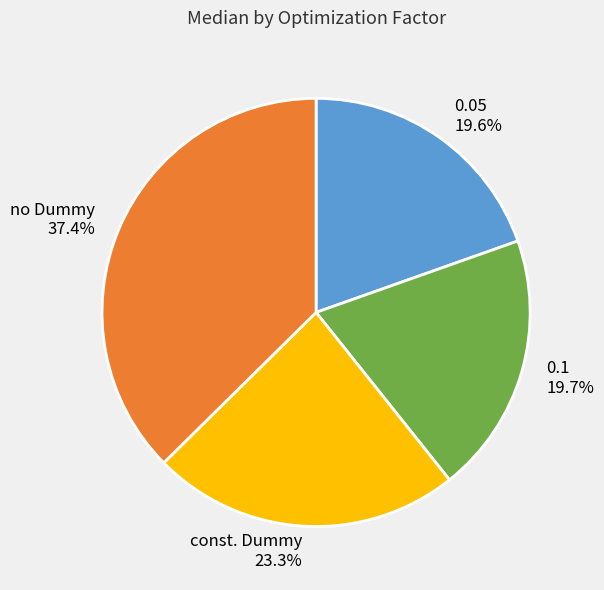

Which slice is the largest?

no Dummy